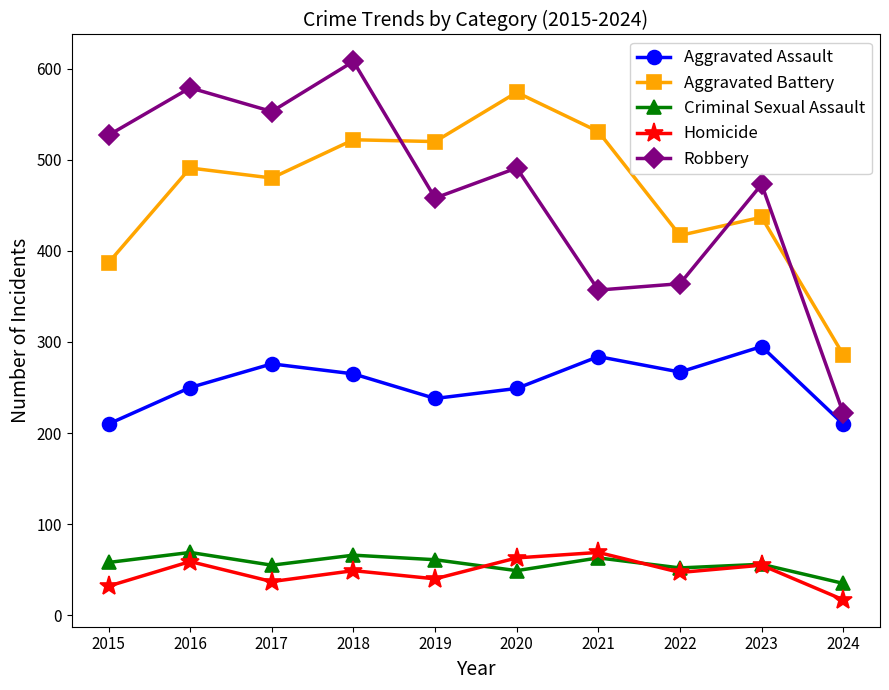

True or false: Aggravated Assault and Aggravated Battery cross at least once.

False